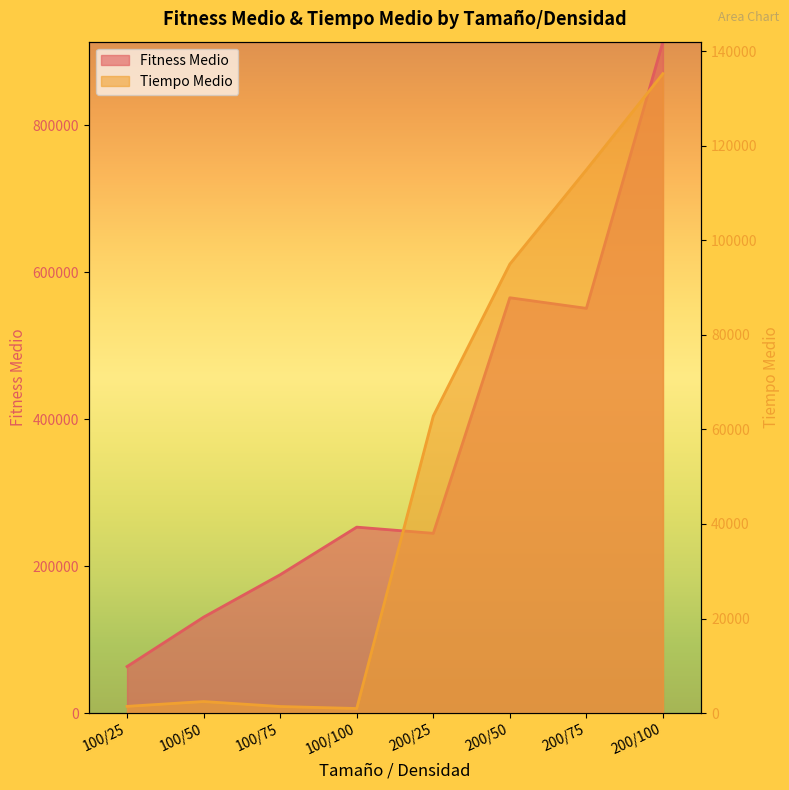

Which category has the highest value in the Tiempo Medio series?

200/100